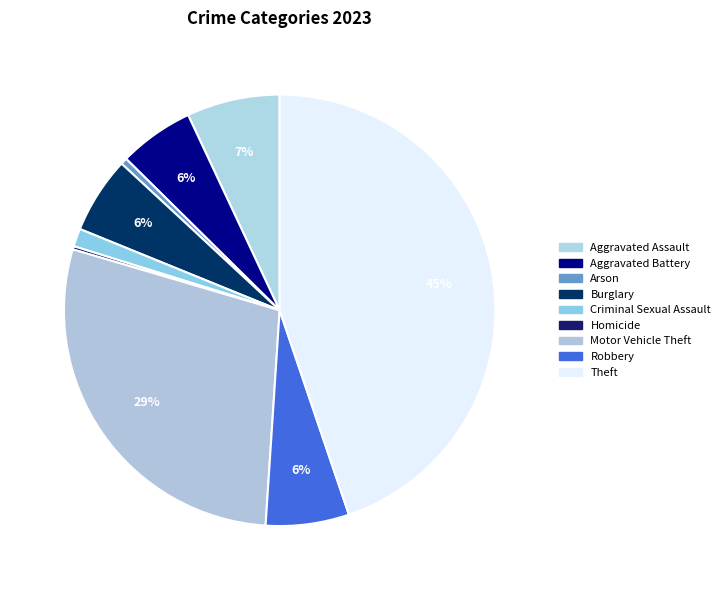

The Homicide slice represents 1% of the pie. True or false?

False